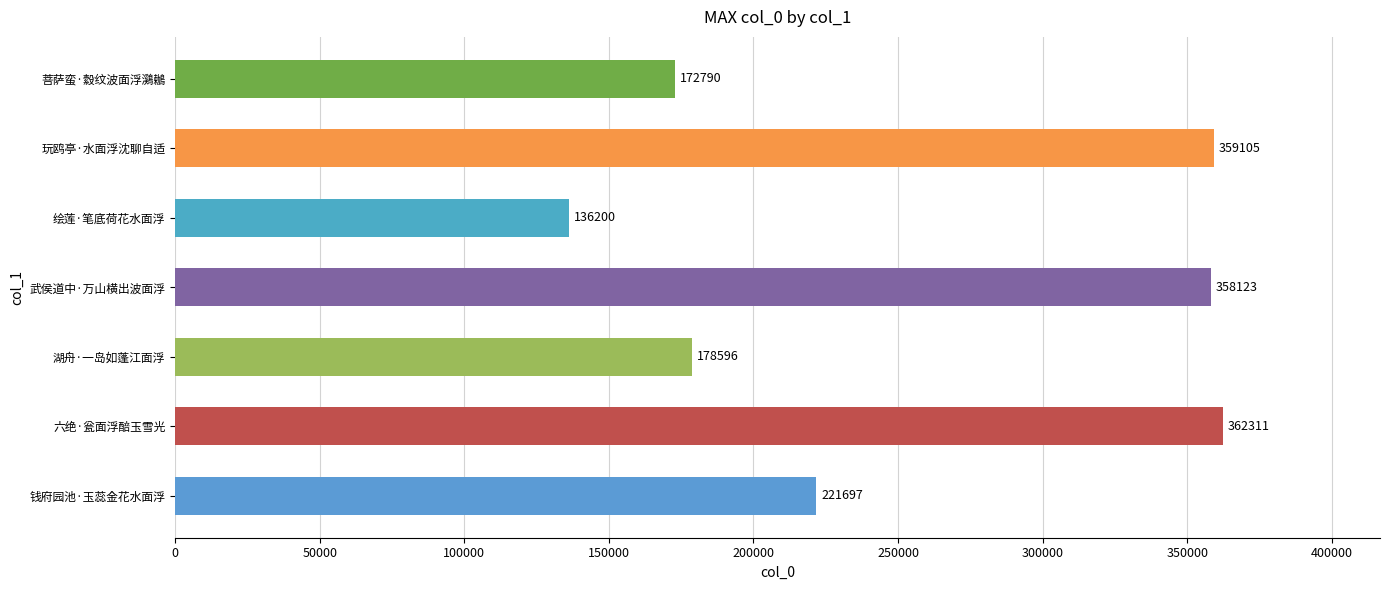

List the labels in order of value, largest first.

六绝·瓮面浮醅玉雪光, 玩鸥亭·水面浮沈聊自适, 武侯道中·万山横出波面浮, 钱府园池·玉蕊金花水面浮, 湖舟·一岛如蓬江面浮, 菩萨蛮·縠纹波面浮鸂鶒, 绘莲·笔底荷花水面浮